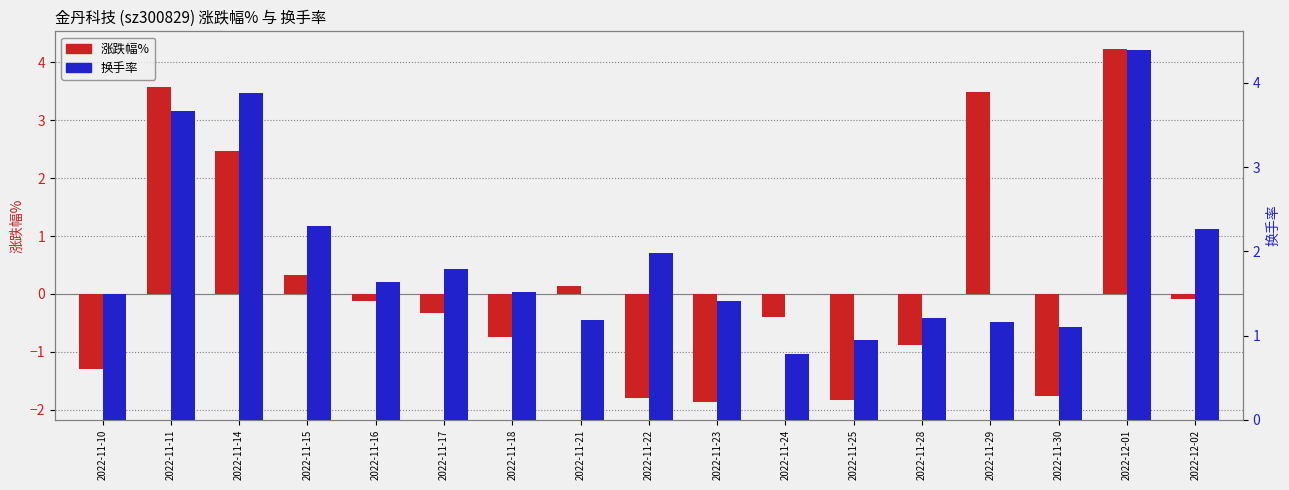

How many data points in 换手率 are above 1?

15